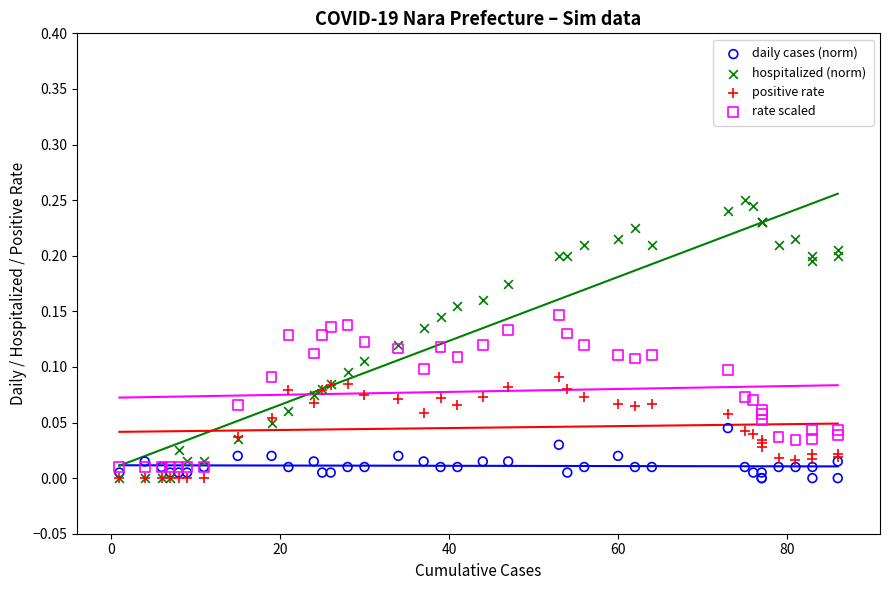

What are all the series names shown in the legend?

daily cases (norm), hospitalized (norm), positive rate, rate scaled